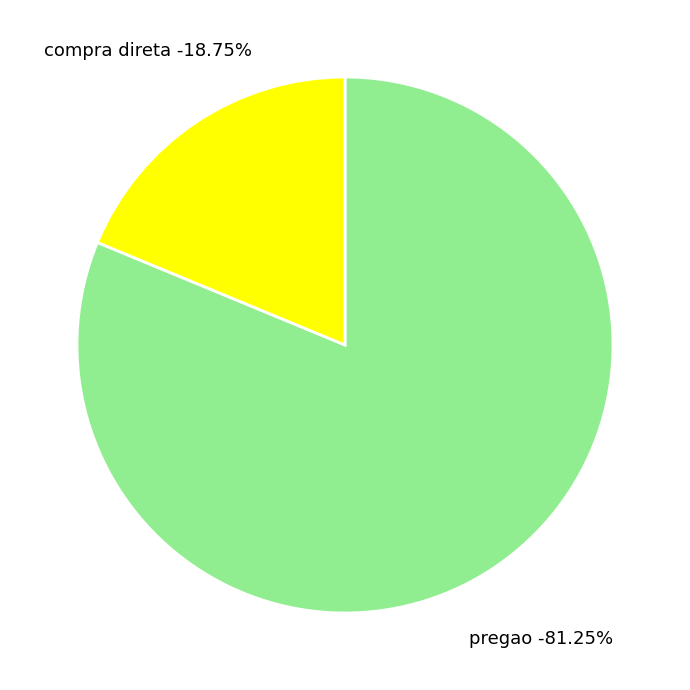

How many slices are in this pie chart?

2